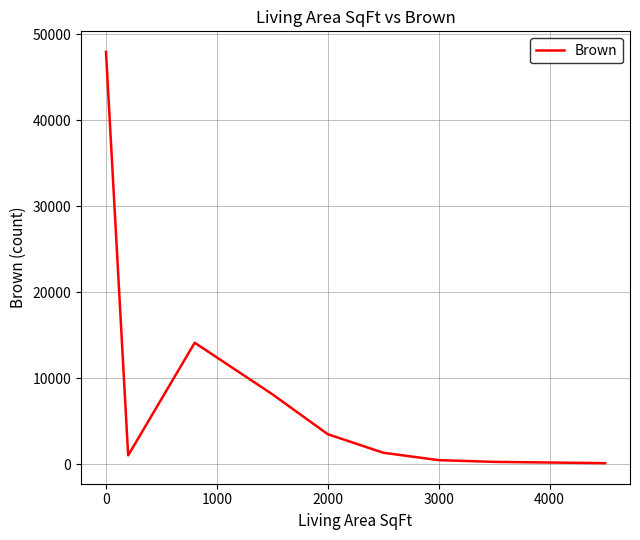

Reading left to right, what are all the values shown in this chart?

47954	1012	14118	8127	3477	1321	460	257	109